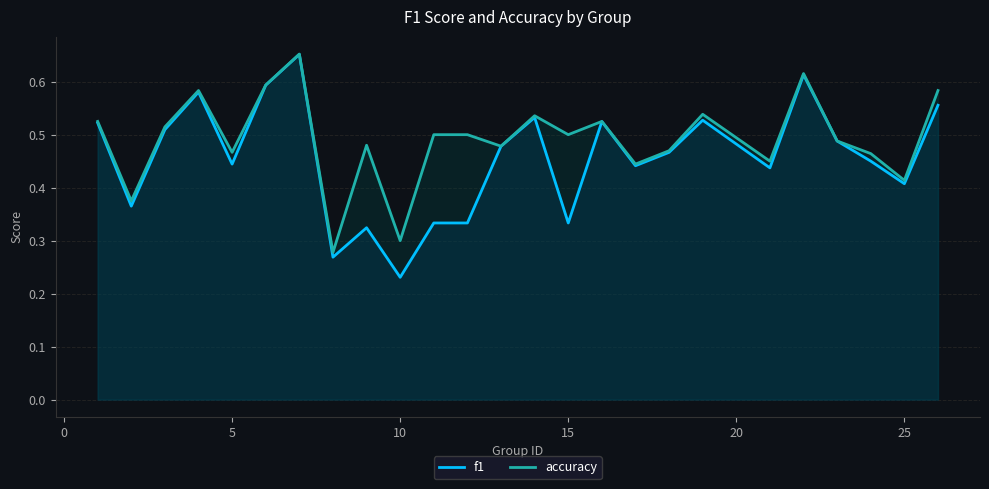

Which series has the widest spread of values?

f1